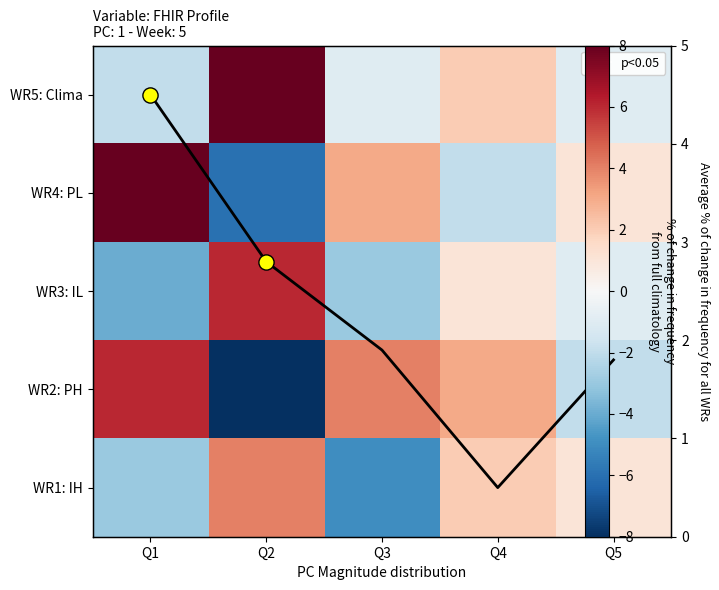

How many categories are shown in the chart?

5